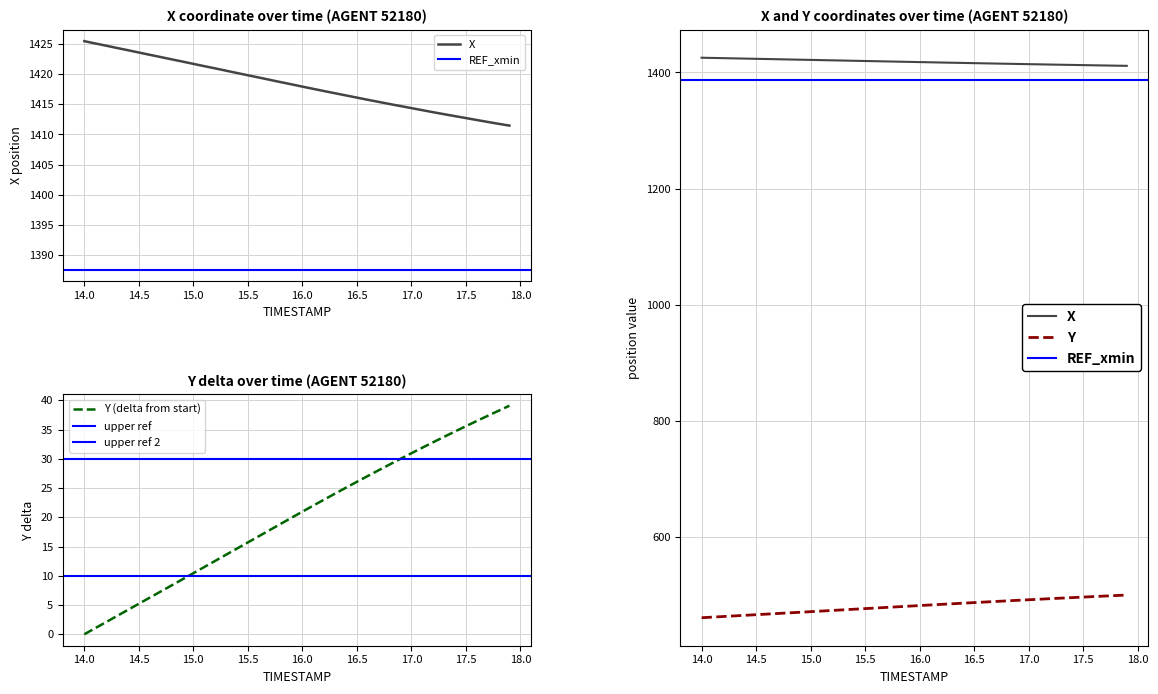

What is the label of the 6th point from the left?

14.5